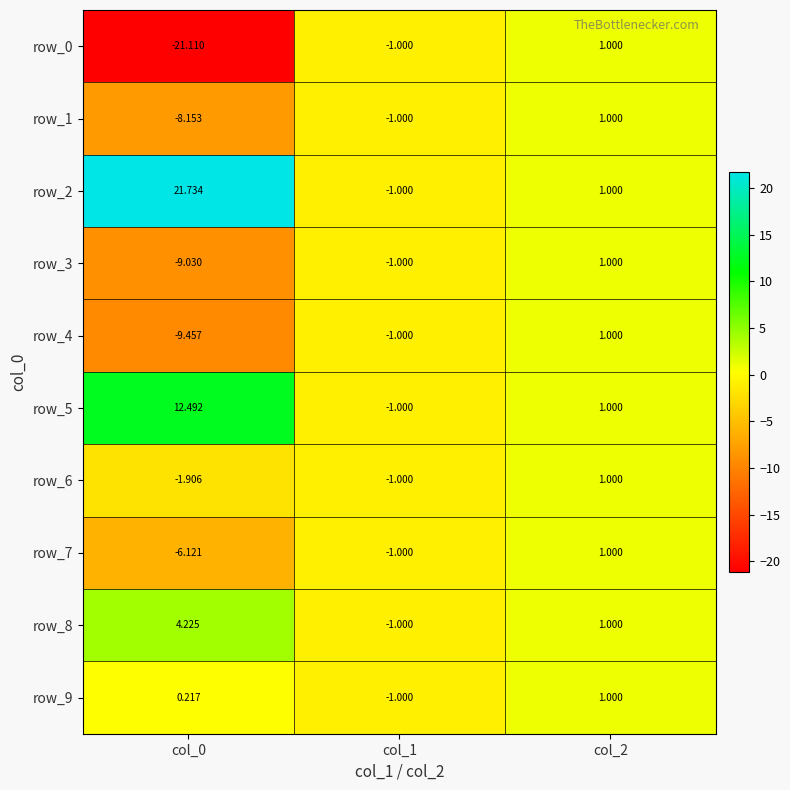

The value of row_8 at col_0 is 7.1. True or false?

False